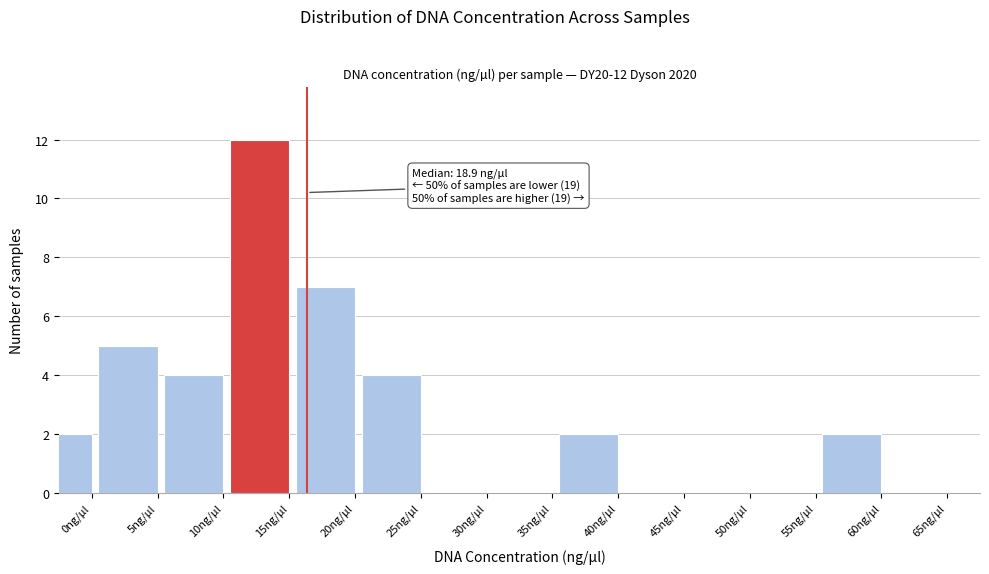

Reading right to left, transcribe all the data shown in this chart.

65ng/µl=0	60ng/µl=2	55ng/µl=0	50ng/µl=0	45ng/µl=0	40ng/µl=2	35ng/µl=0	30ng/µl=0	25ng/µl=4	20ng/µl=7	15ng/µl=12	10ng/µl=4	5ng/µl=5	0ng/µl=2